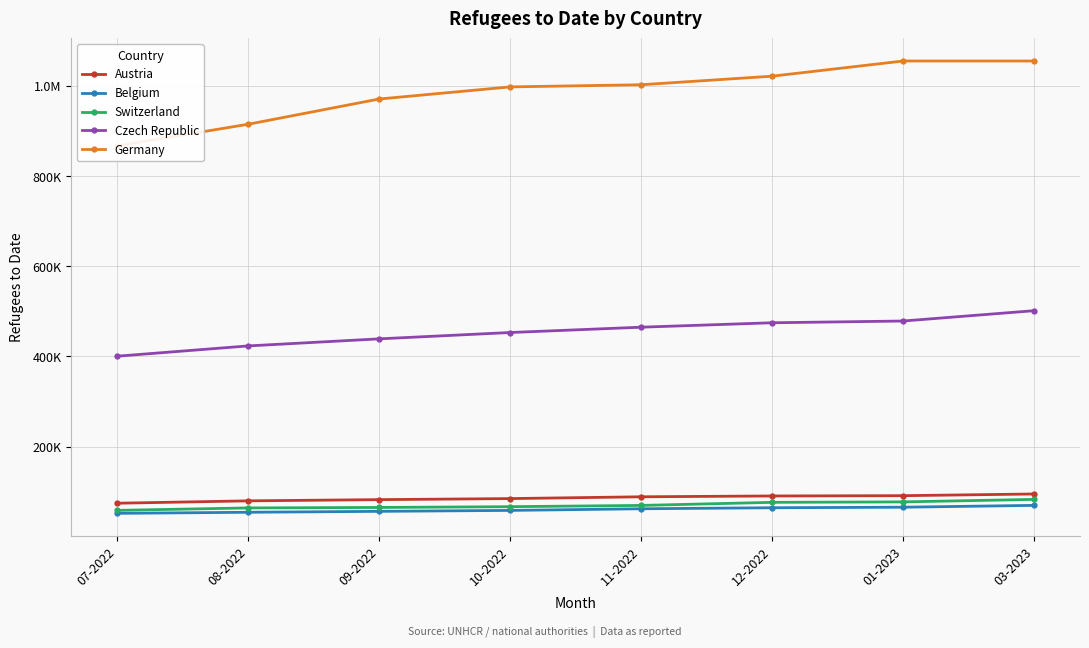

How many lines are shown in the chart?

5